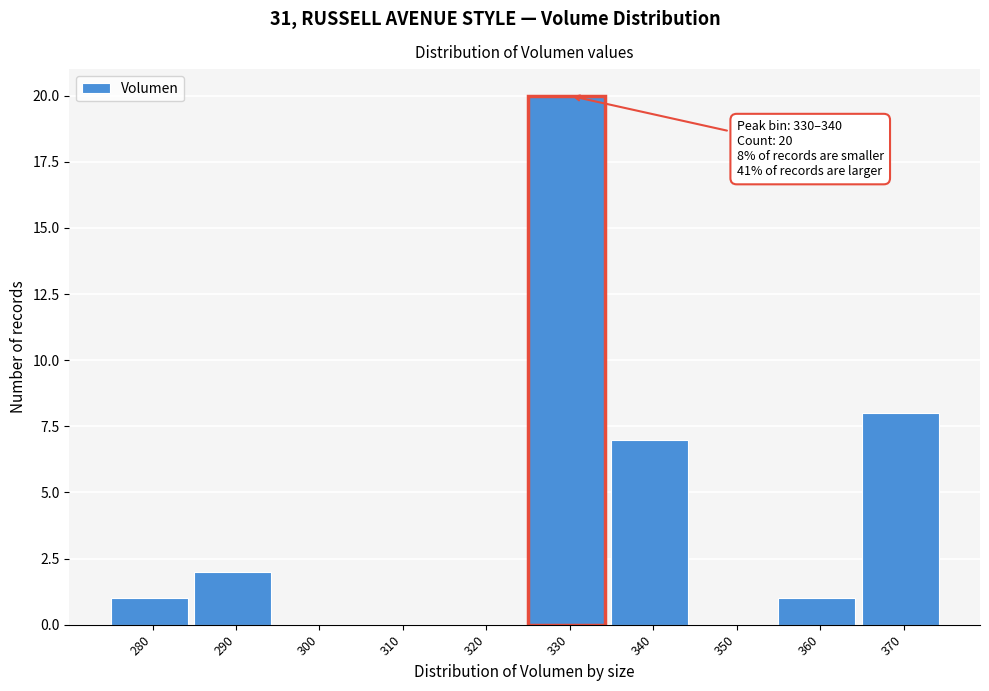

Reading right to left, what are all the values shown in this chart?

370=8	360=1	350=0	340=7	330=20	320=0	310=0	300=0	290=2	280=1